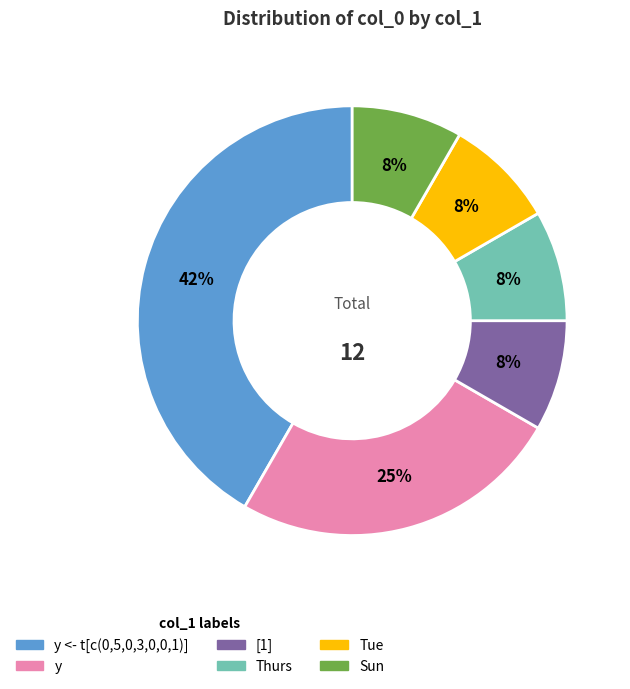

How many segments does this pie chart have?

6